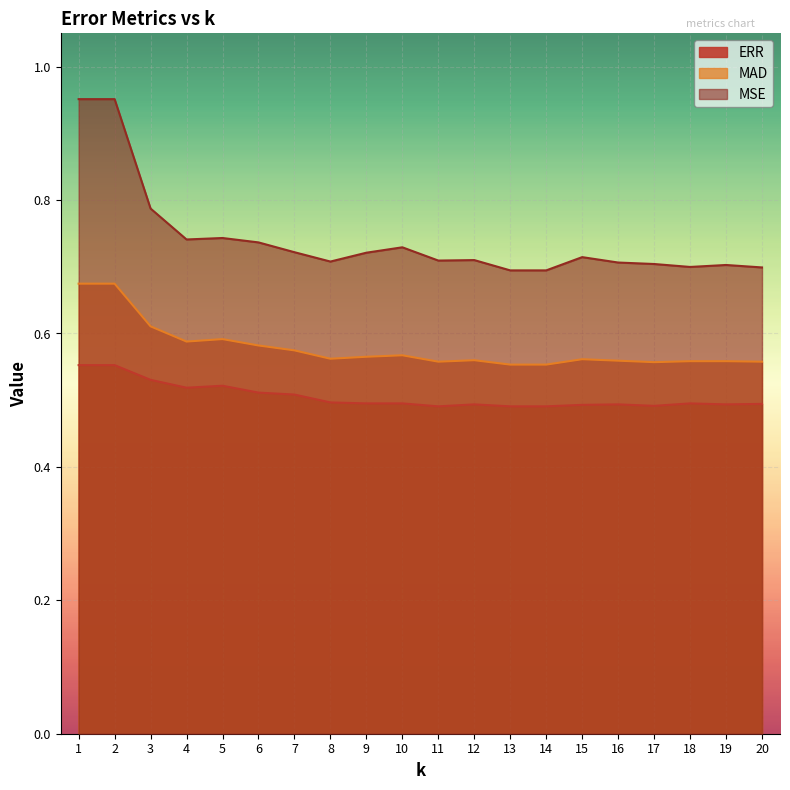

List the series in order of their overall mean, highest first.

MSE, MAD, ERR